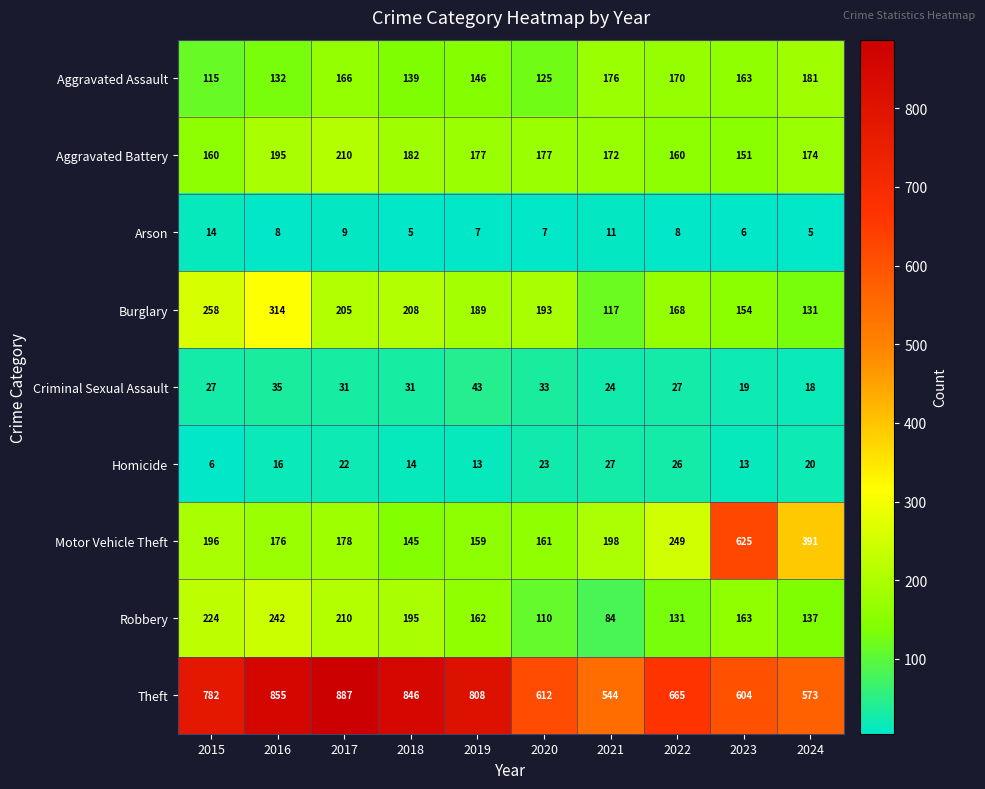

Is the value of Arson at 2016 greater than the value of Criminal Sexual Assault at 2024?

No